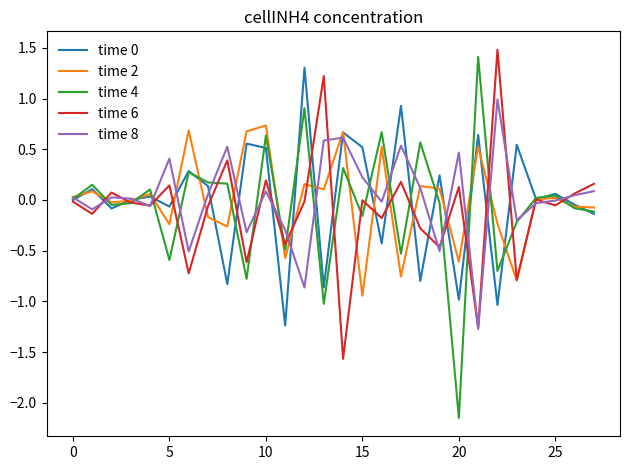

What is the maximum value for time 4?

1.4